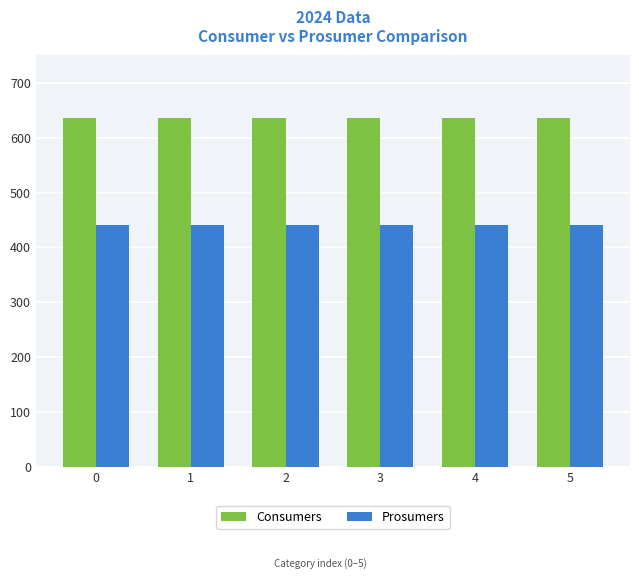

Are the bars grouped side by side (vs. stacked)?

Yes